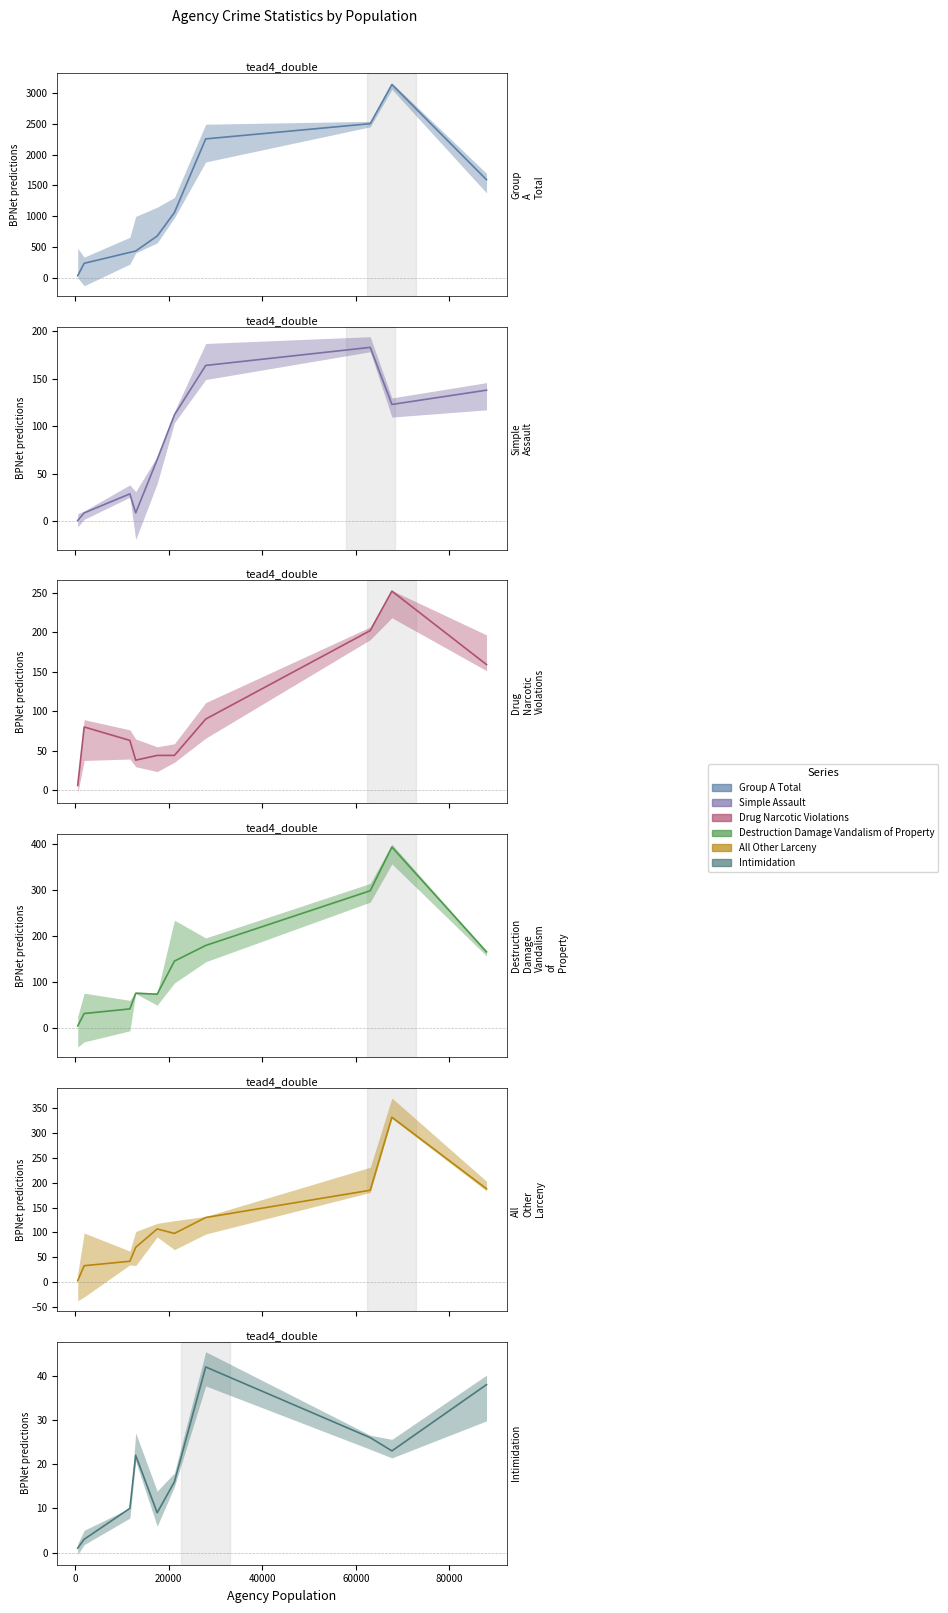

What is the minimum value shown in the chart?

1